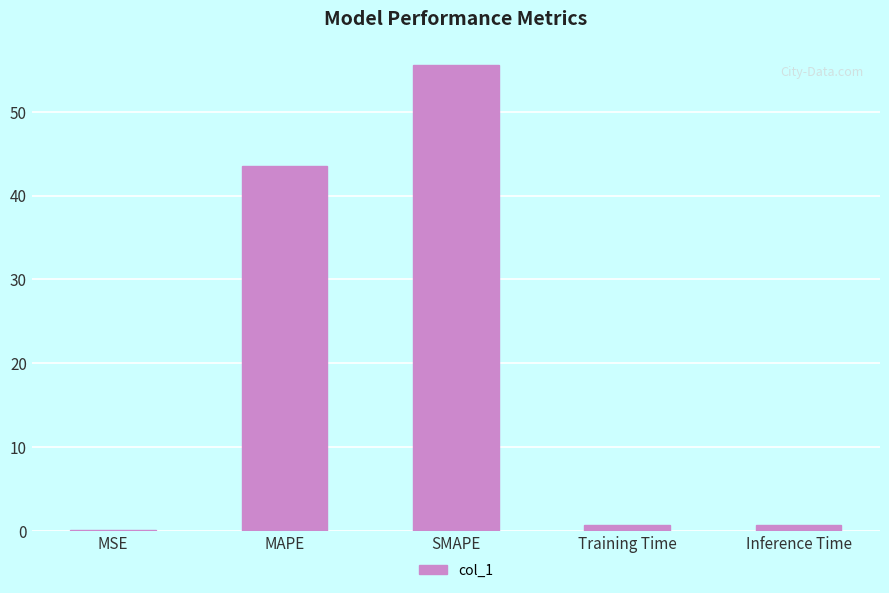

Where is the data nearest to the value 27?

MAPE